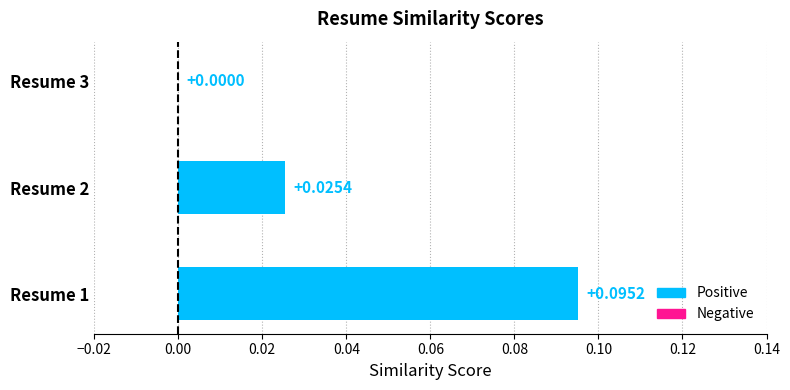

Which has a higher value, Resume 1 or Resume 3?

Resume 1